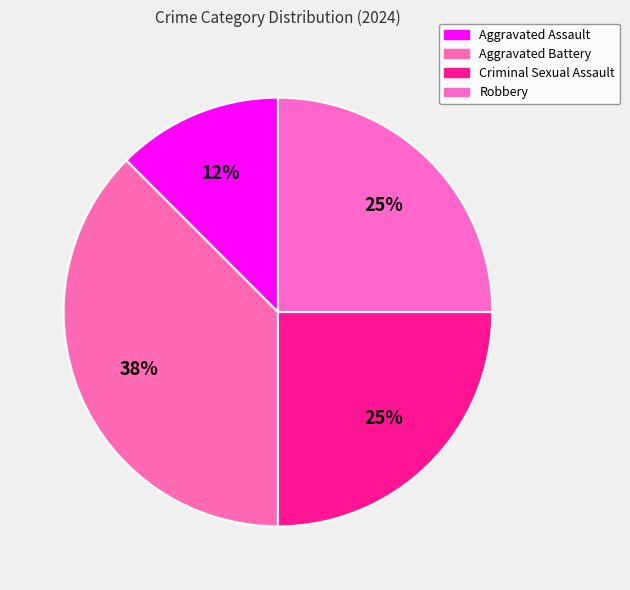

Do Robbery and Aggravated Assault together represent more than half of the pie?

No